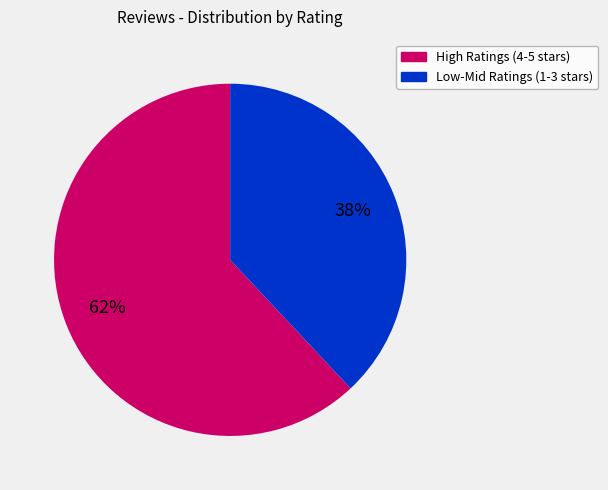

How many segments does this pie chart have?

2